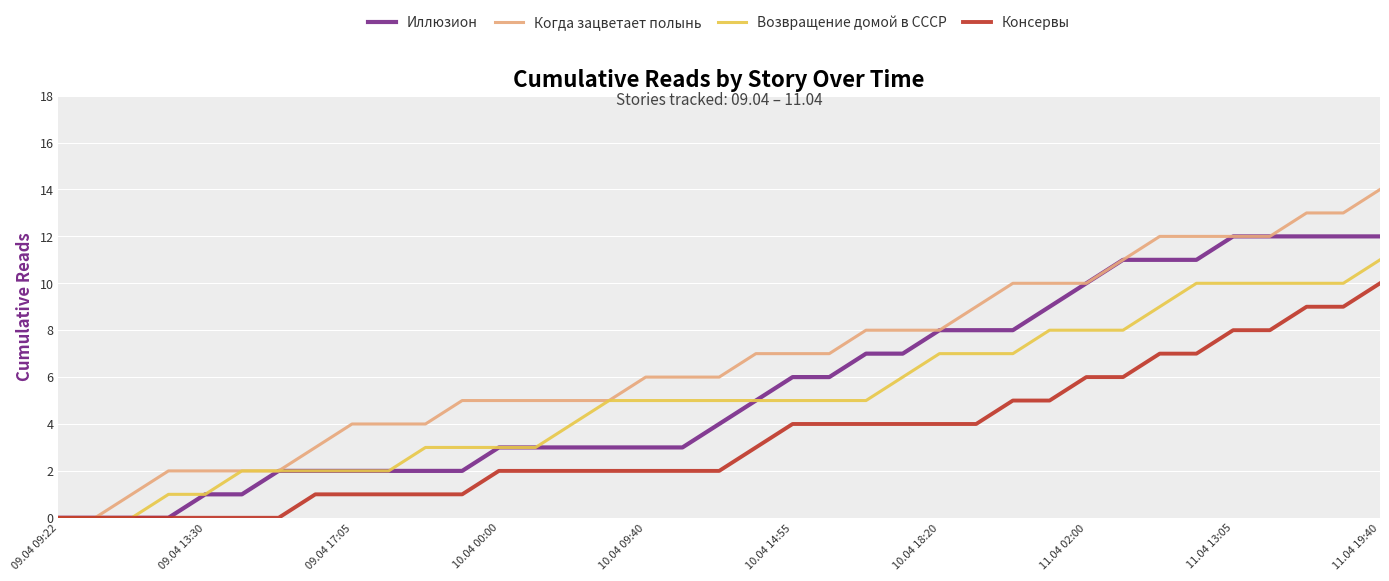

Which series has the largest total across all categories?

Когда зацветает полынь